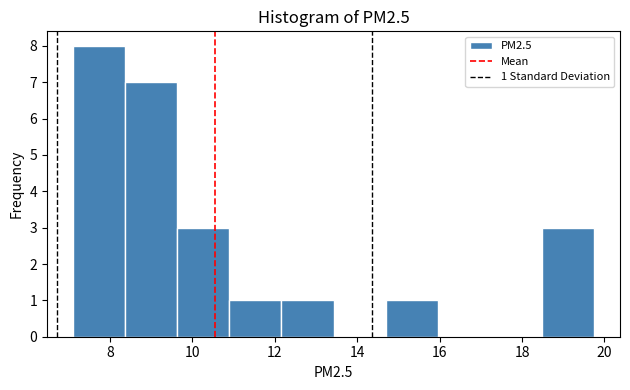

Which range on the x-axis has the tallest bar?

7.2 to 8.4